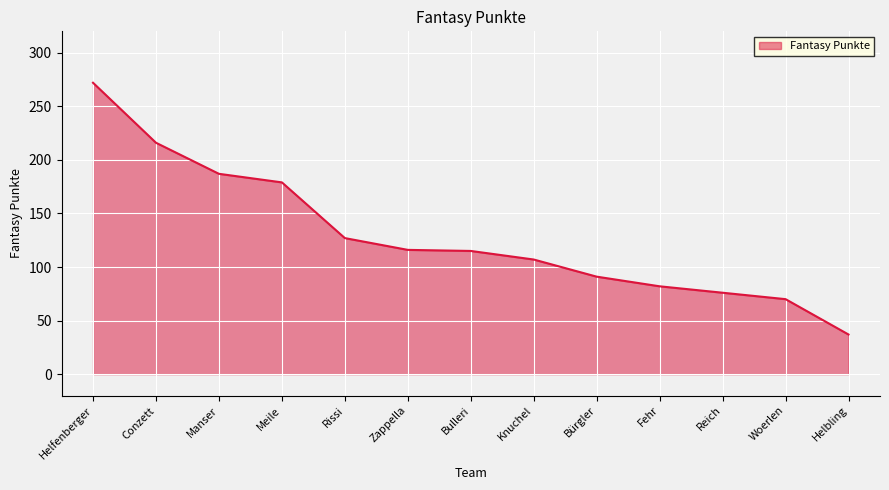

Is it true that the value at Bürgler is 91?

True